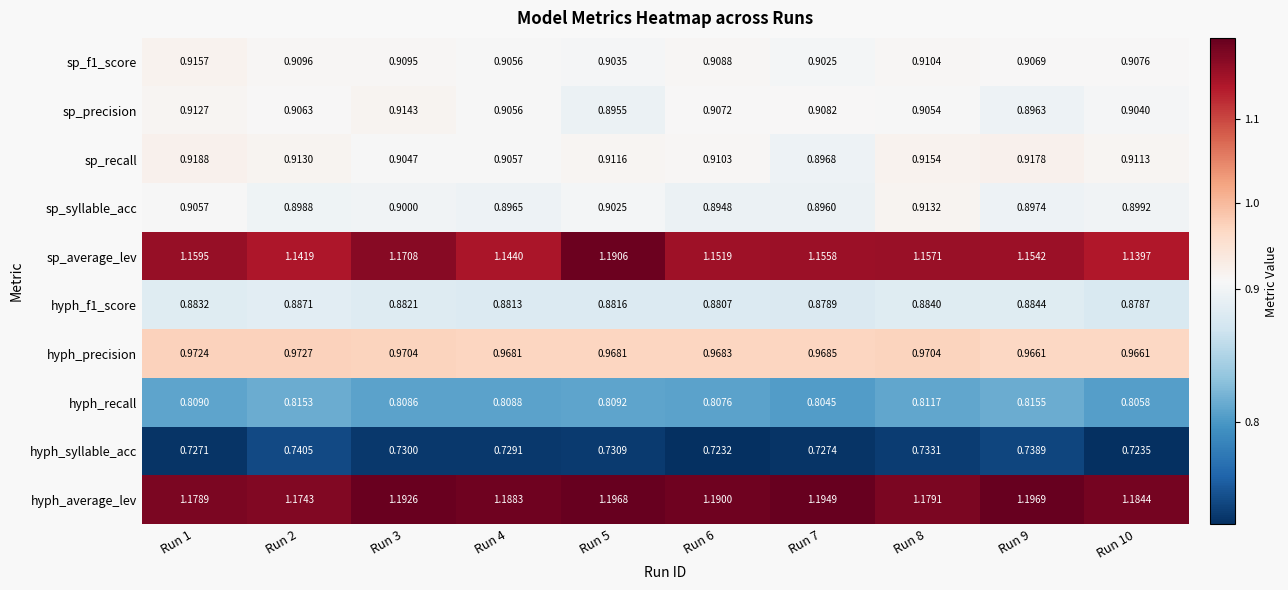

Which category has the highest value across all series?

Run 9